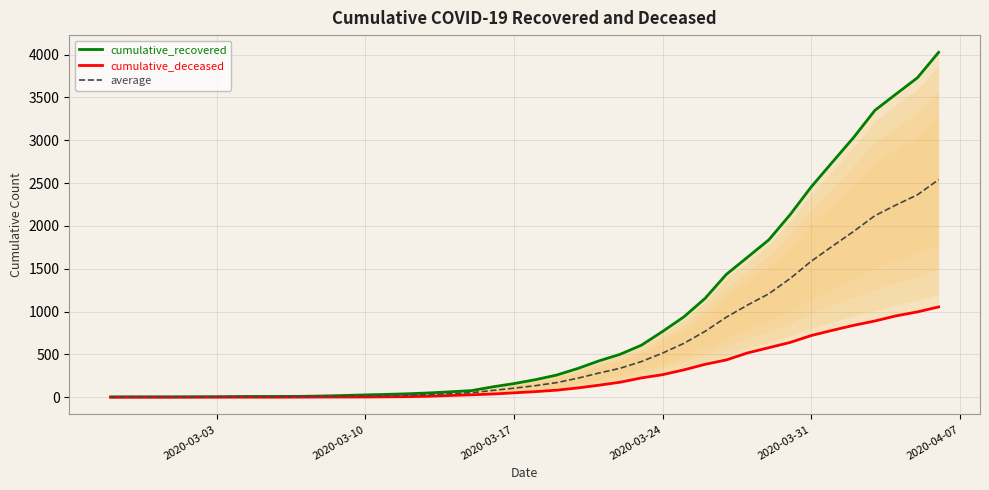

How many lines are shown in the chart?

3